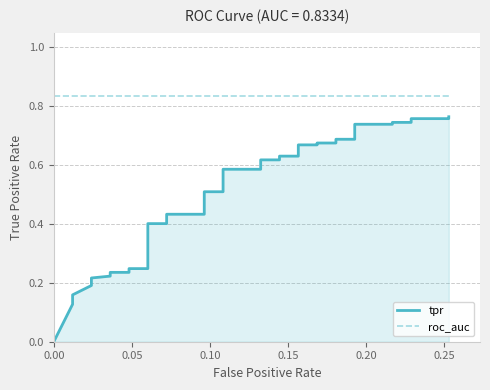

What are all the series names shown in the legend?

tpr, roc_auc